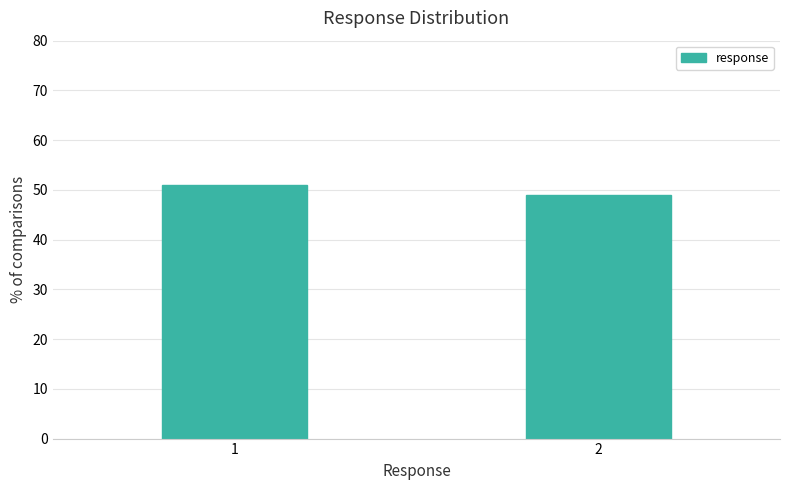

Reading left to right, transcribe all the data shown in this chart.

1=51	2=49